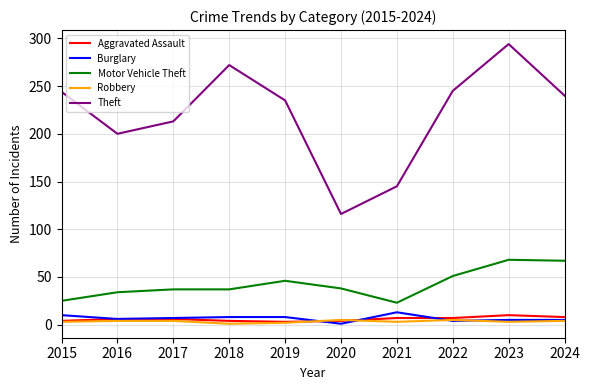

At which label does Burglary first exceed 7?

2015